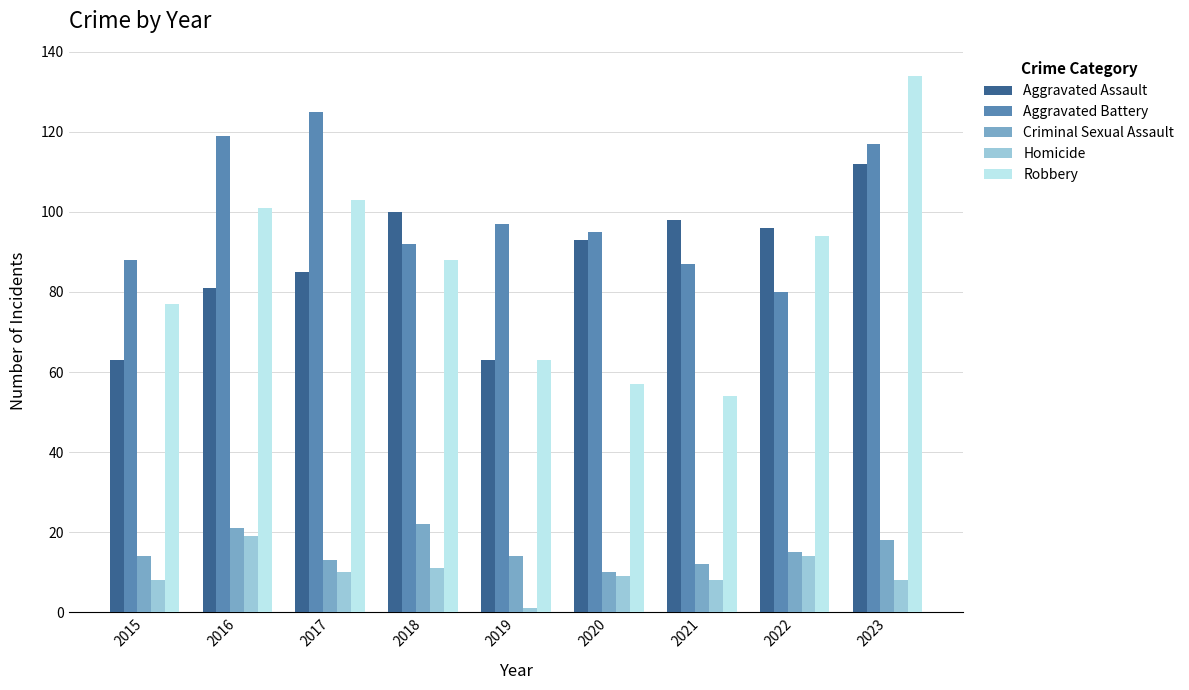

What is the value of the Aggravated Assault bar at the 9th from the left?

112